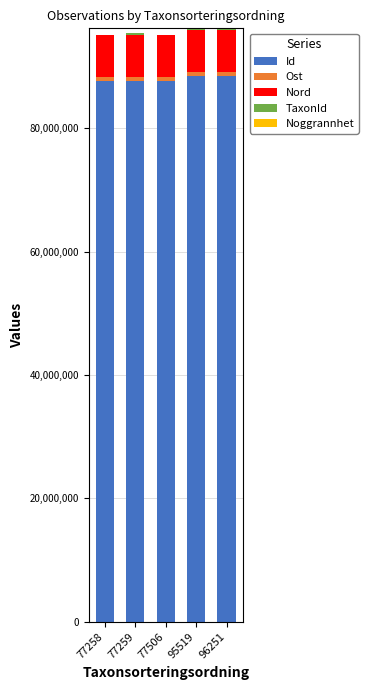

Does the chart contain stacked bars?

Yes